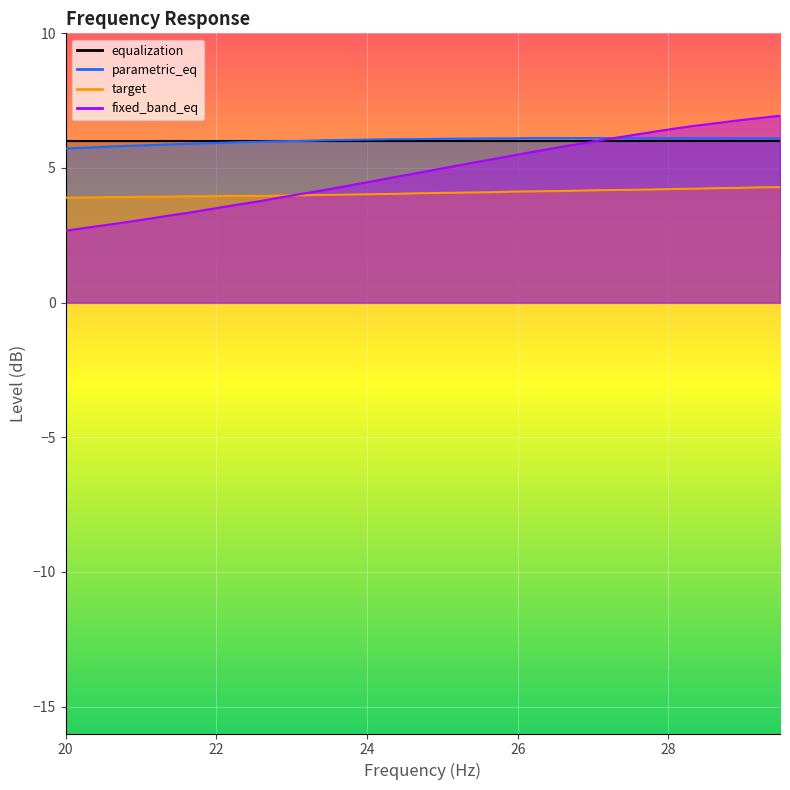

True or false: target has a value of 1.8 at 13.

False